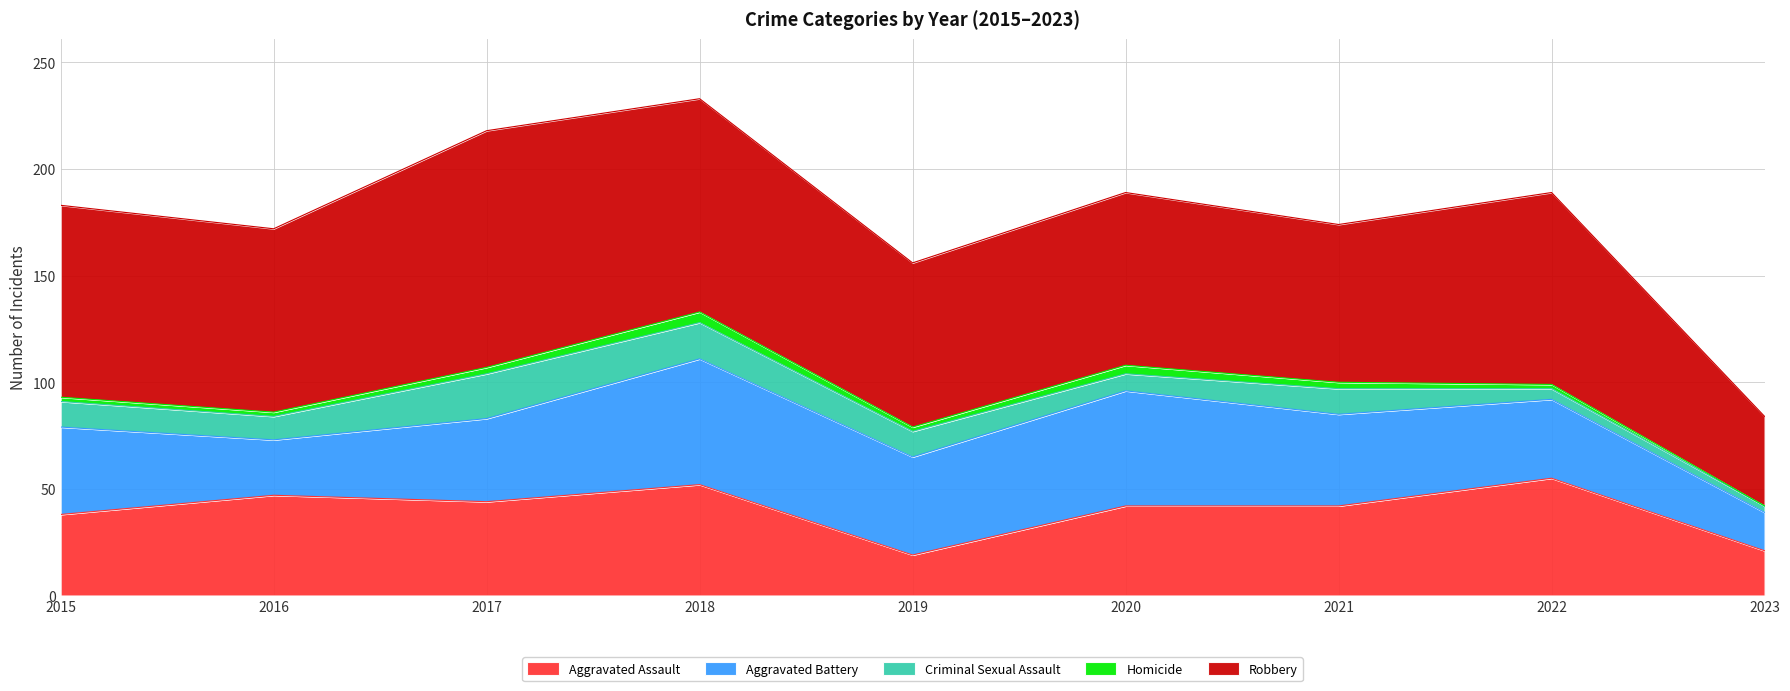

In Criminal Sexual Assault, how many points are higher than both neighbors (excluding endpoints)?

2